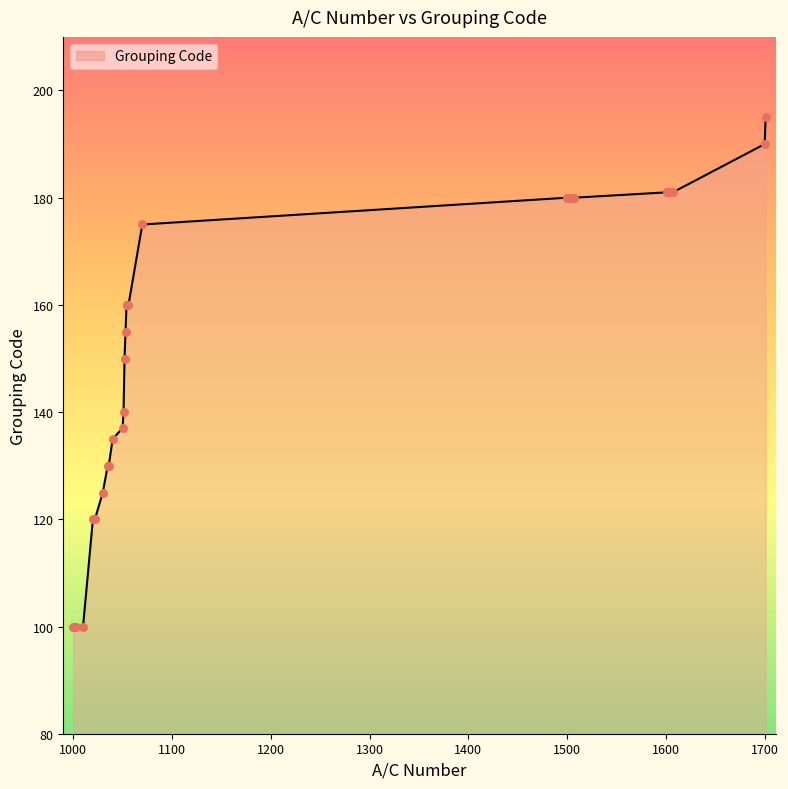

What is the minimum value shown in the chart?

100